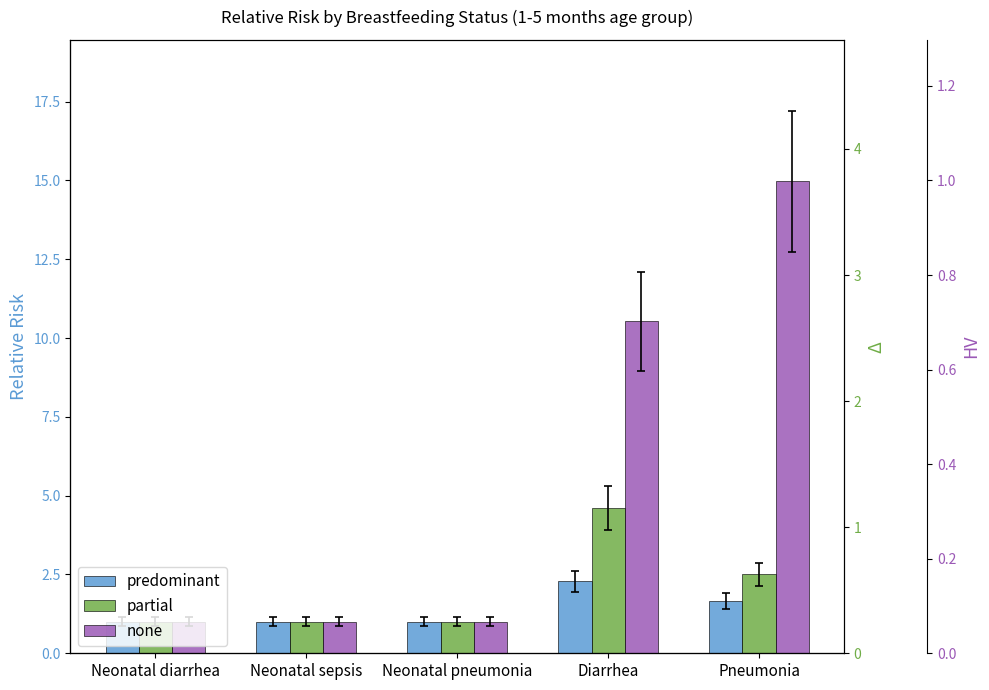

Which label corresponds to the largest value in the chart?

Pneumonia